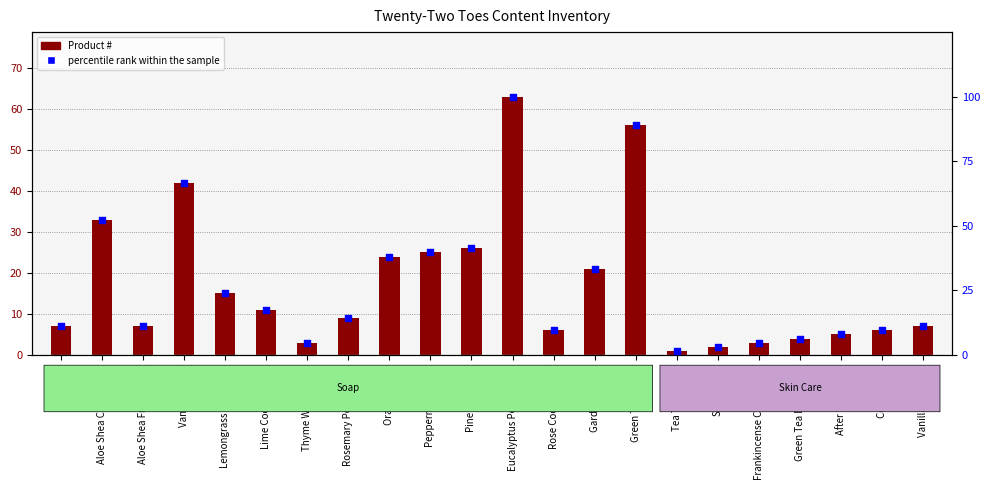

Which series contains the lowest Y value?

Product #